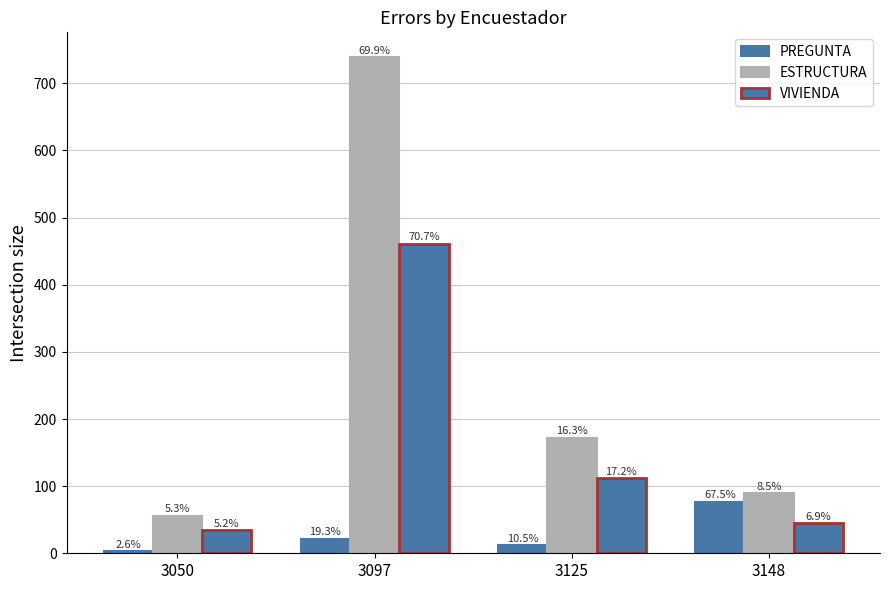

What is the sum of the ESTRUCTURA values at 3097 and 3050?

795